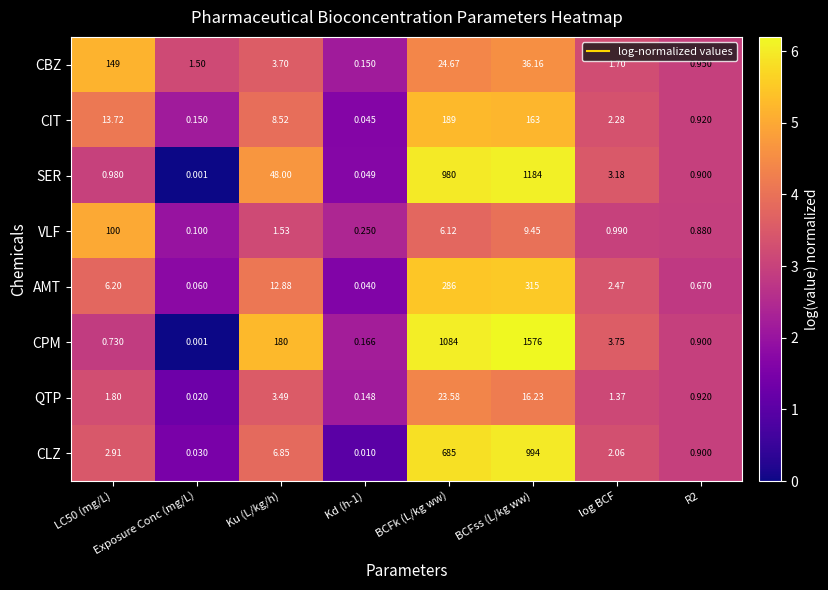

At which category is the sum across all series the highest?

BCFss (L/kg ww)